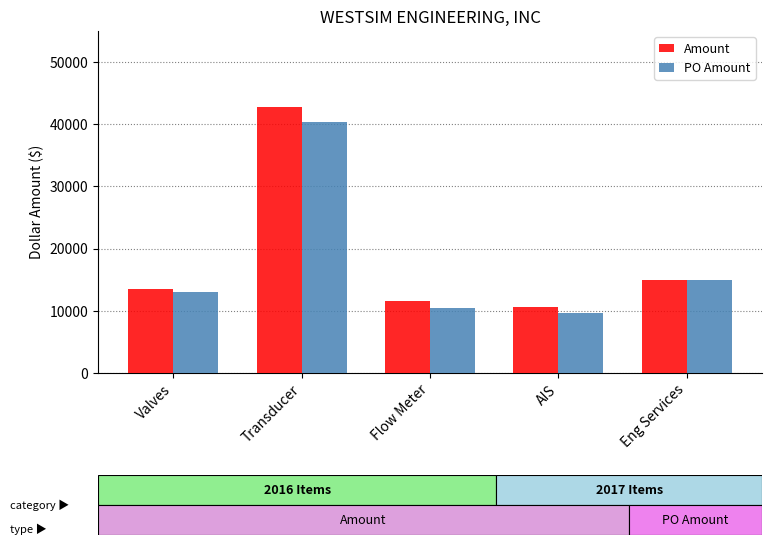

Does the chart contain stacked bars?

No